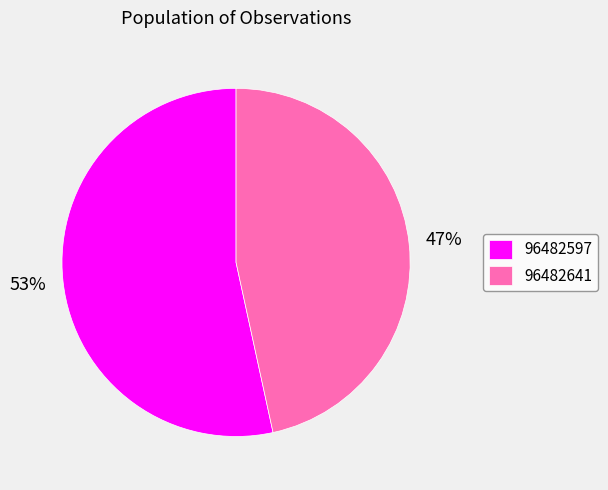

Rank the categories by value from highest to lowest.

96482597, 96482641